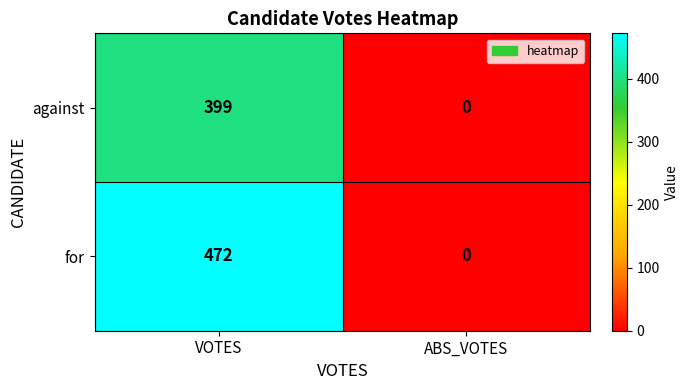

Which series has the widest spread of values?

for